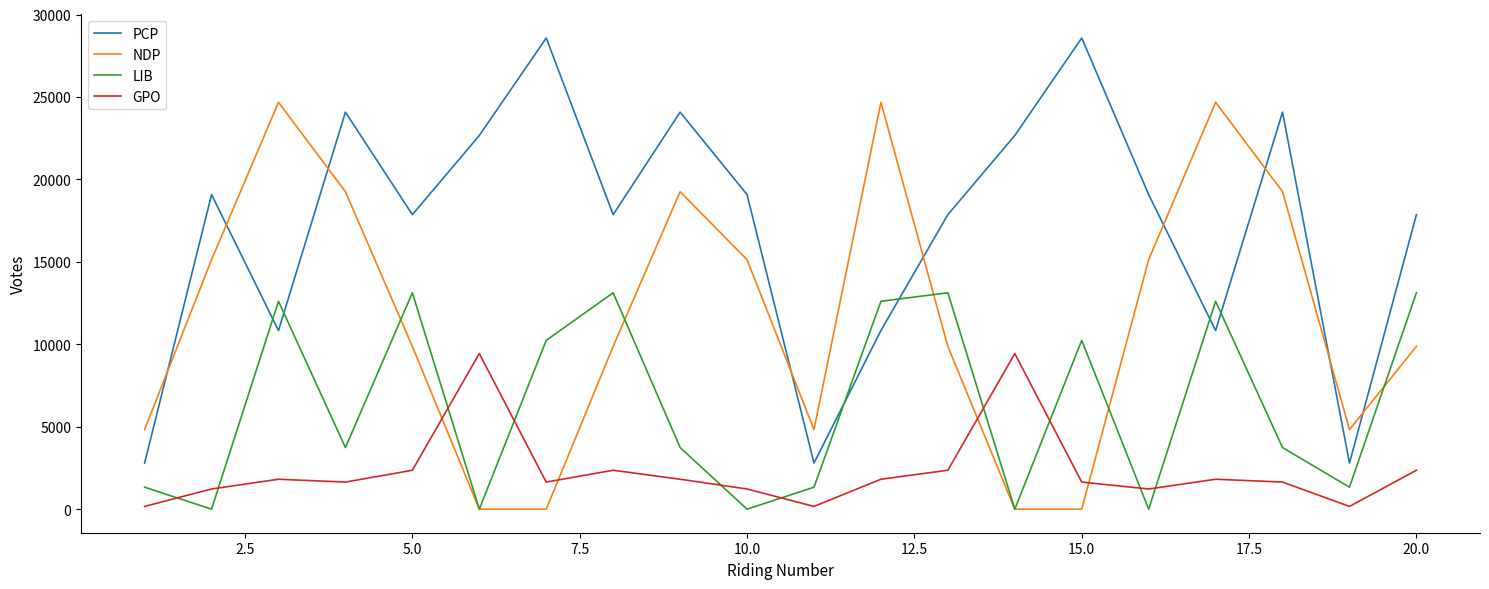

List the series in order of their overall mean, highest first.

PCP, NDP, LIB, GPO